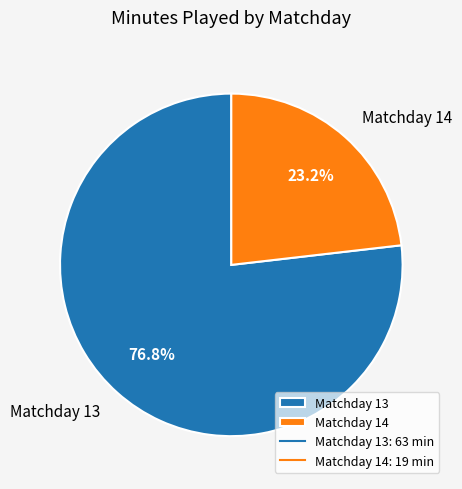

Which slice is the smallest?

Matchday 14